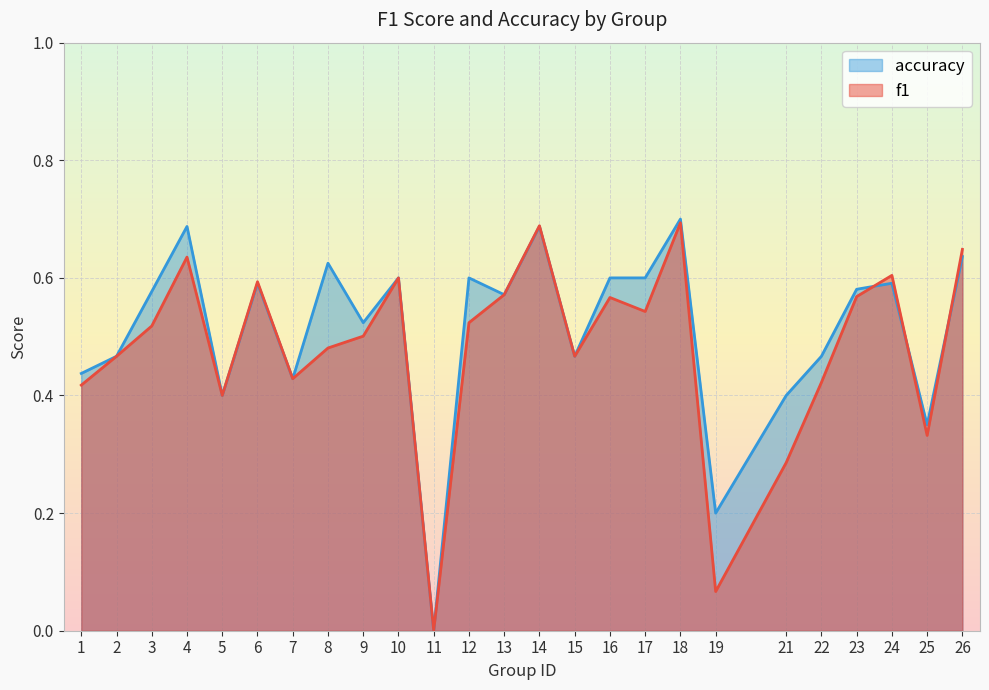

What is the difference between the f1 values at 7 and 26?

0.2